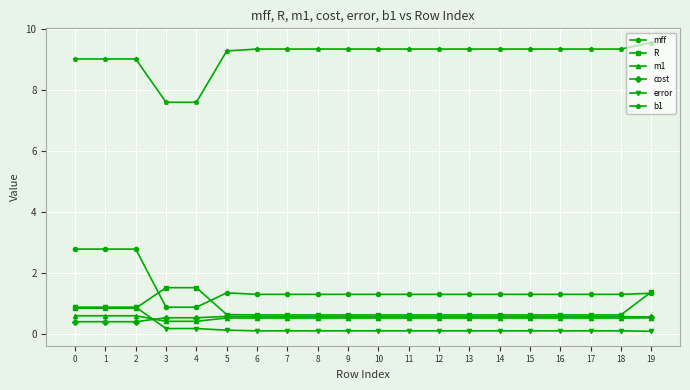

The value of error at 1 is 1.3. True or false?

False